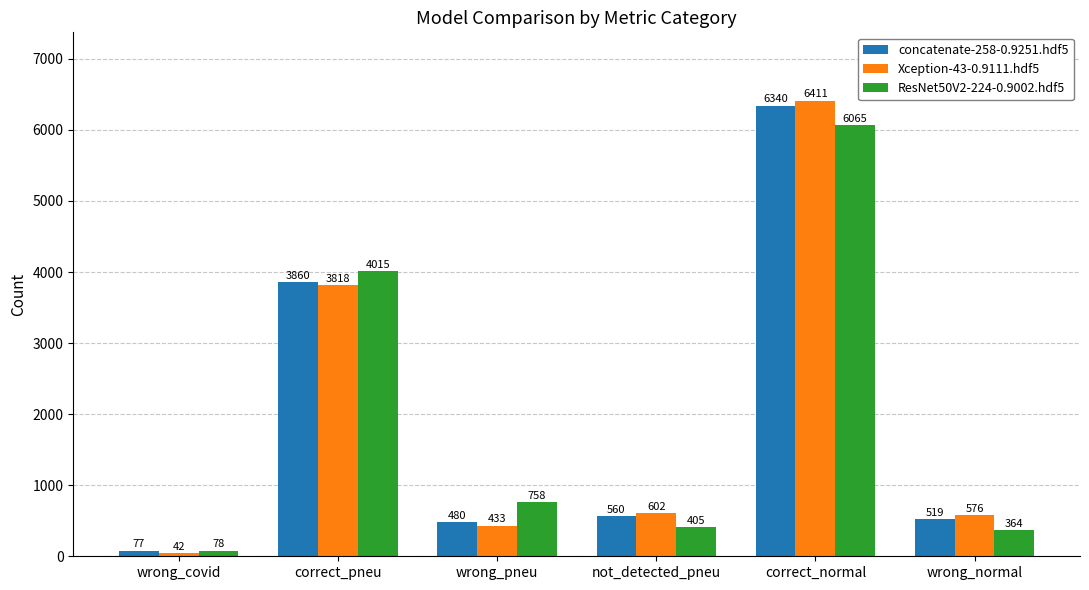

What is the average value of the concatenate-258-0.9251.hdf5 series?

1973